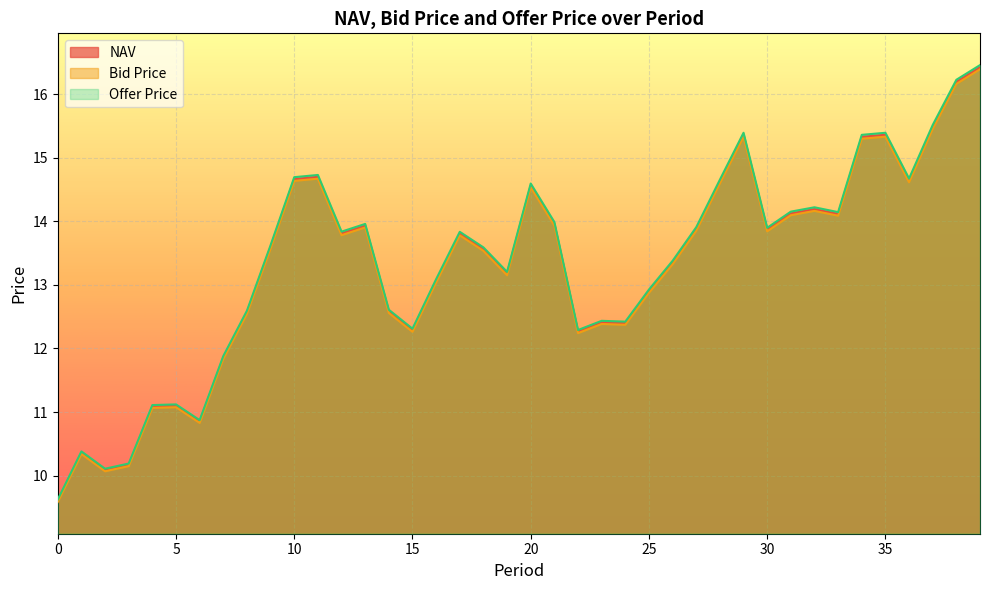

How many lines are shown in the chart?

3